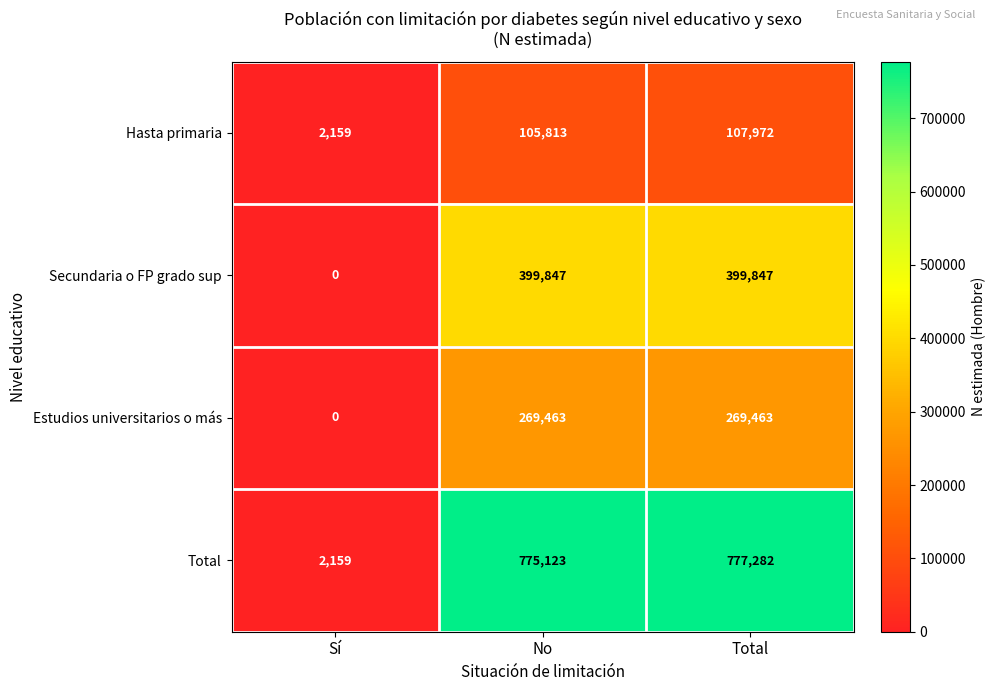

Which series has the largest range (max minus min)?

Total